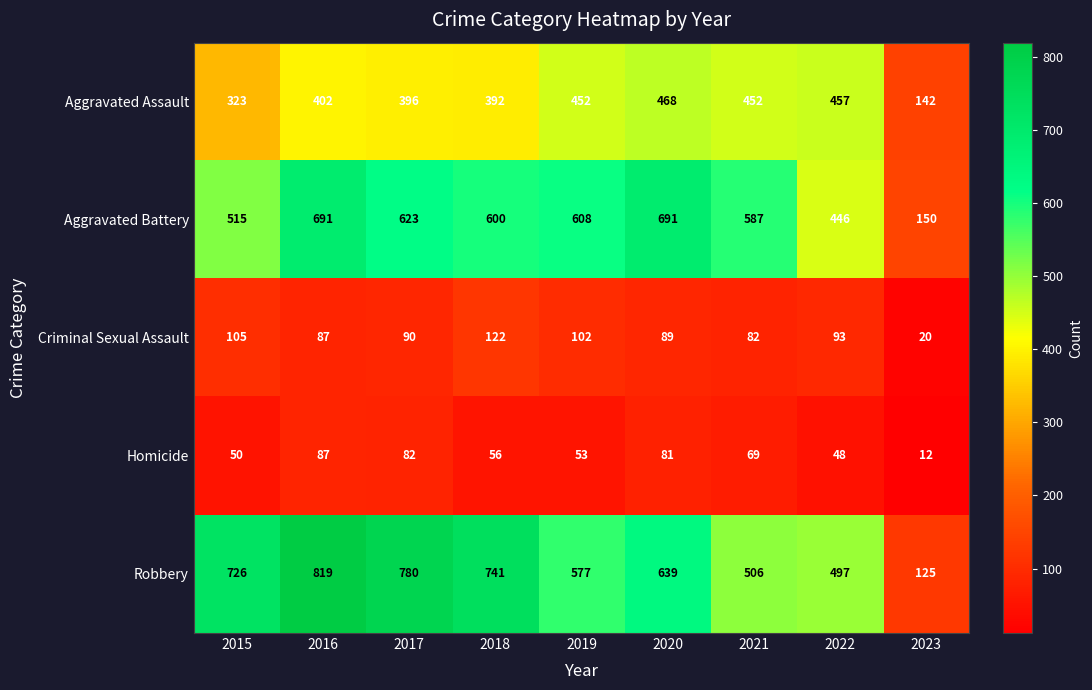

What is the lowest value of the Aggravated Battery series?

150